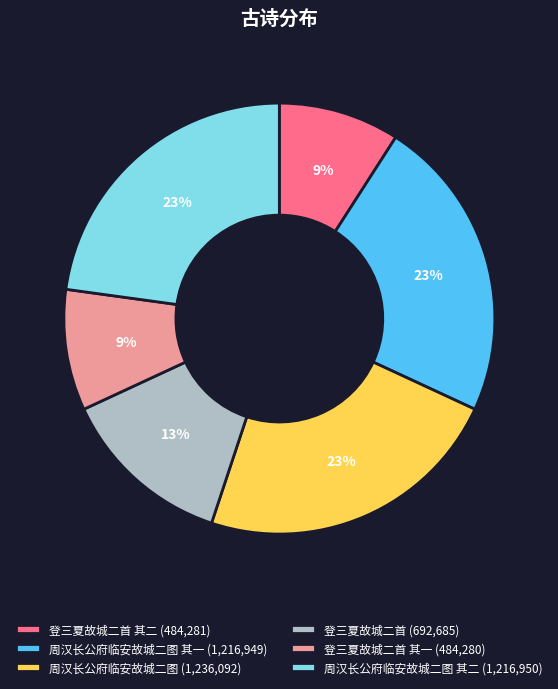

Count the number of slices in the pie.

6